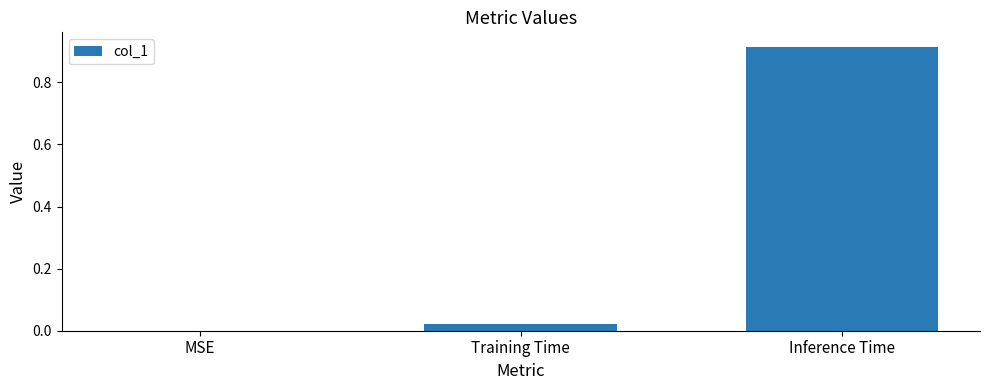

Which category has the highest value across all series?

Inference Time